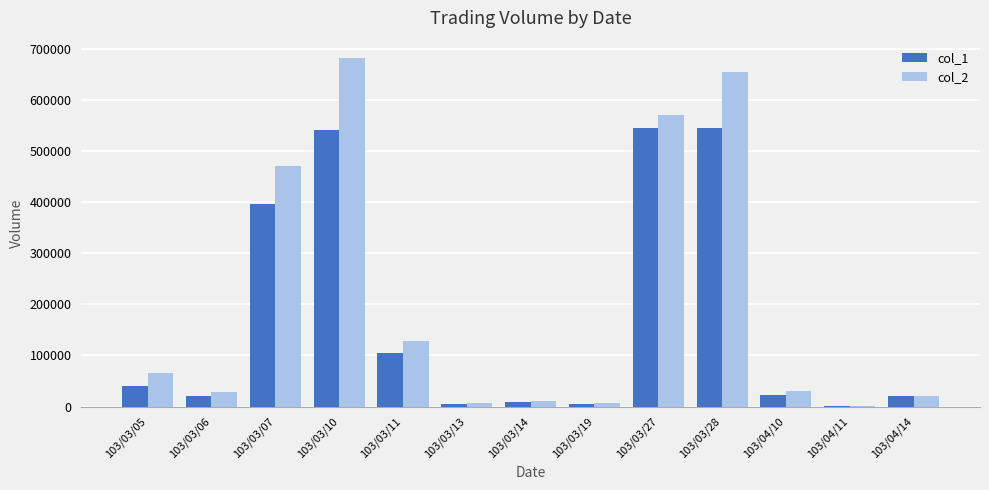

Which series changed the most between 103/03/11 and 103/03/13?

col_2